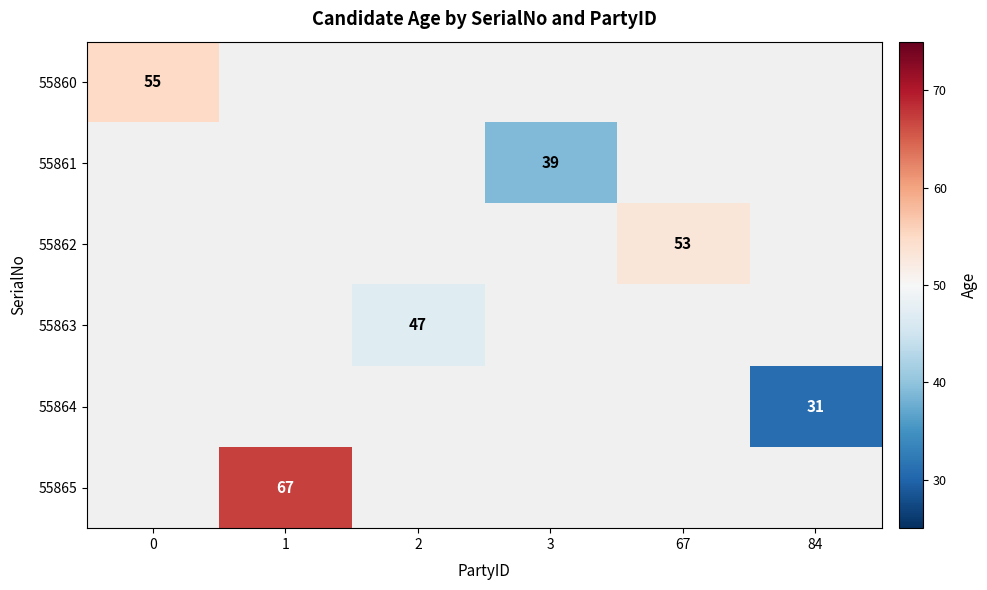

True or false: 55861 has a value of 25 at 3.

False